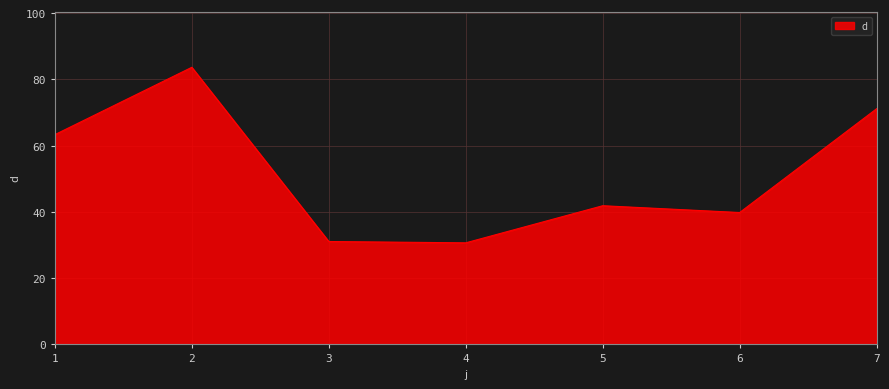

What is the sum of all values?

361.5